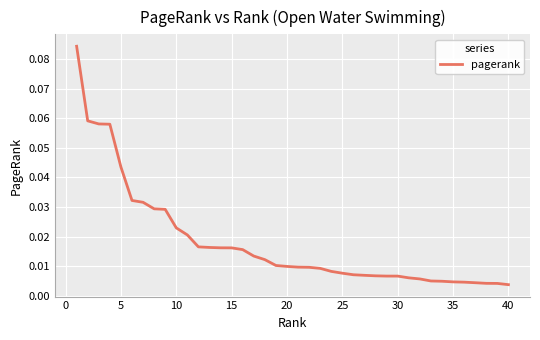

Does the chart have visible grid lines?

Yes